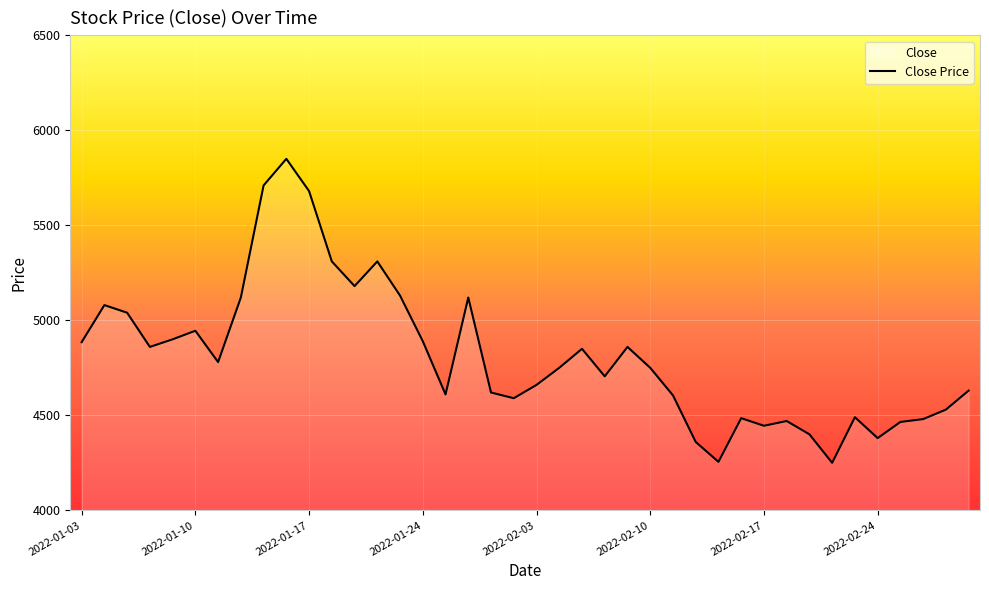

What is the maximum value shown in the chart?

5850